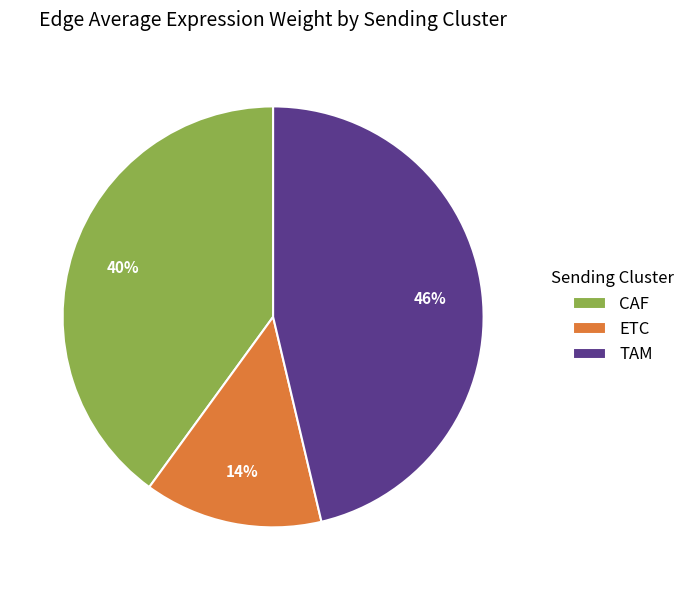

Rank the categories by value from lowest to highest.

ETC, CAF, TAM